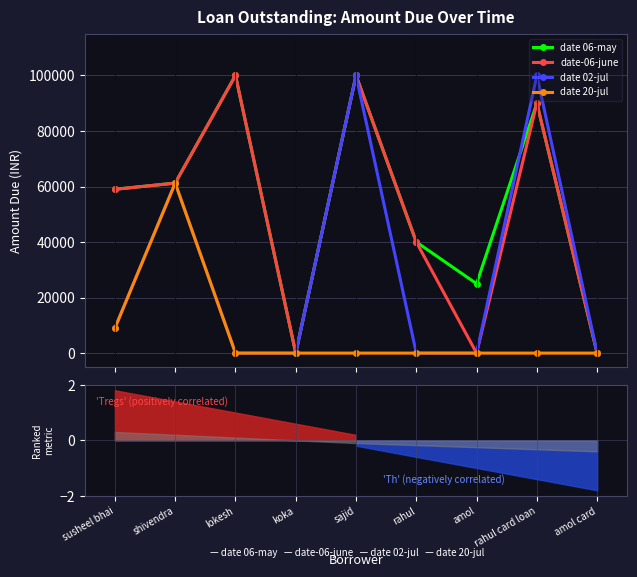

Is the value of date-06-june at rahul greater than the value of date 20-jul at rahul card loan?

Yes